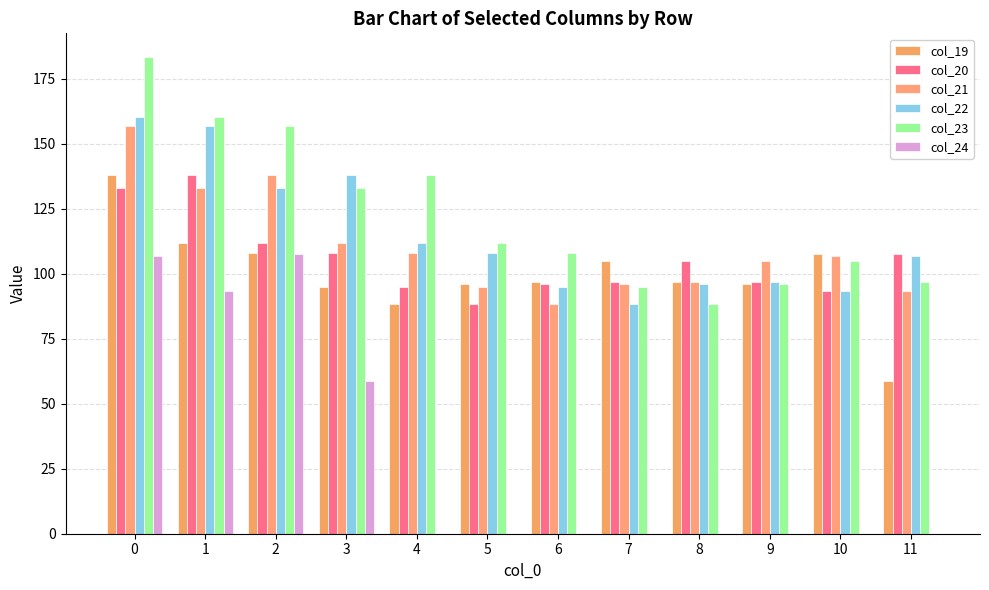

At how many categories does at least one series exceed 171?

1